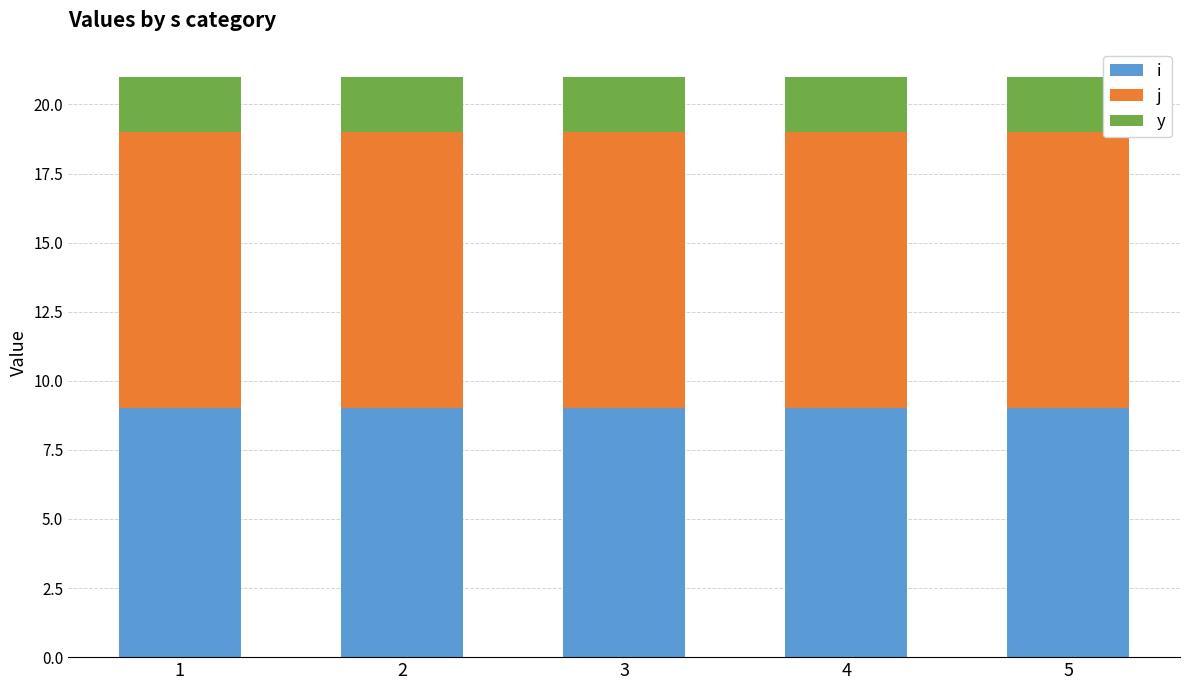

Which series has the largest total across all categories?

j